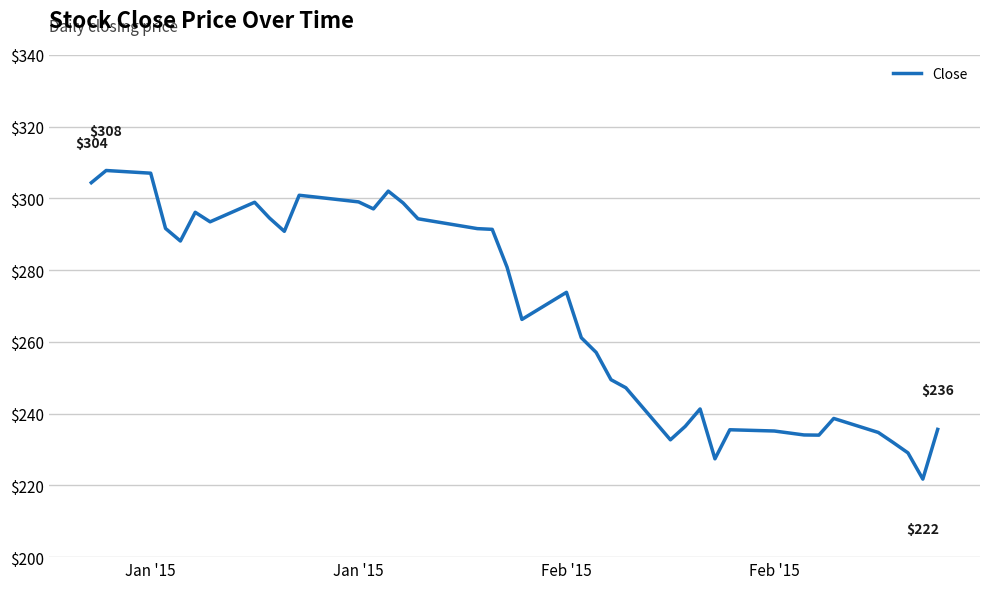

What is the greatest value displayed?

307.8